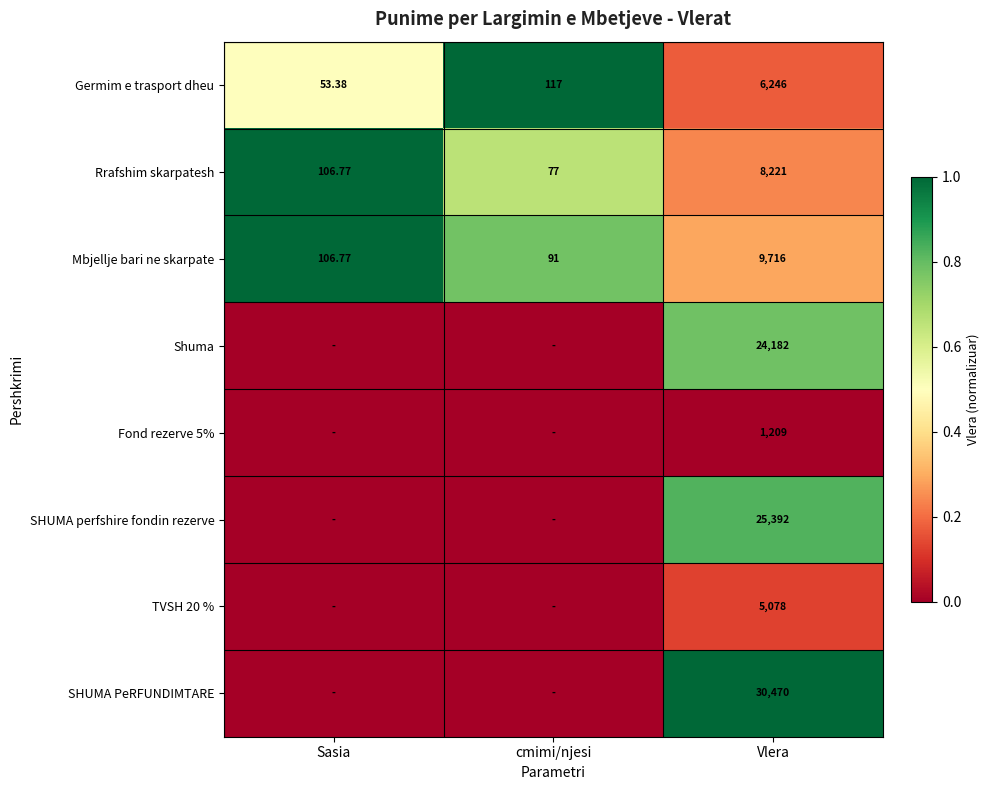

At which label does Rrafshim skarpatesh reach its peak?

Vlera